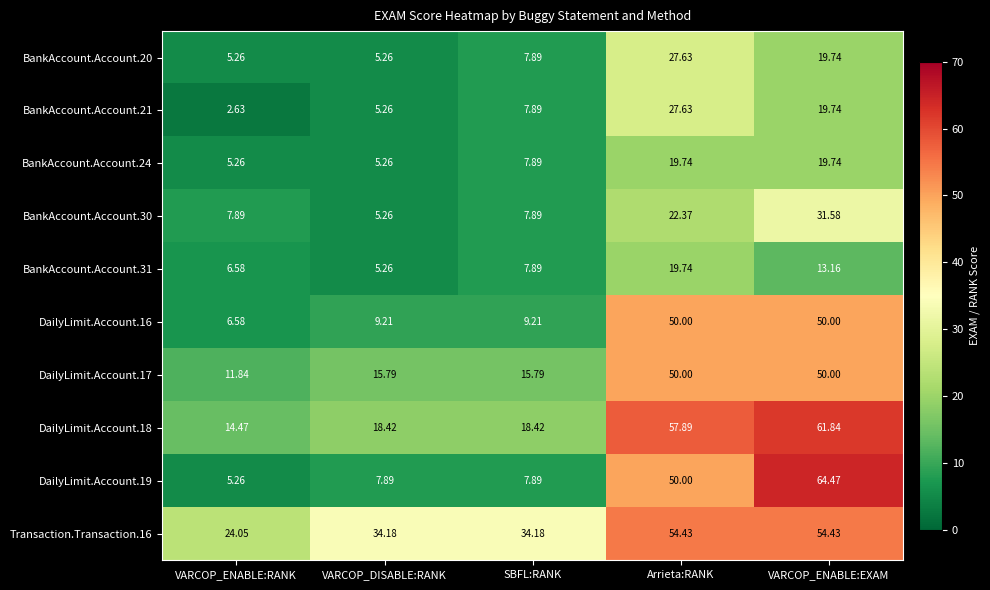

Rank the categories by BankAccount.Account.21 value from highest to lowest.

Arrieta:RANK, VARCOP_ENABLE:EXAM, SBFL:RANK, VARCOP_DISABLE:RANK, VARCOP_ENABLE:RANK